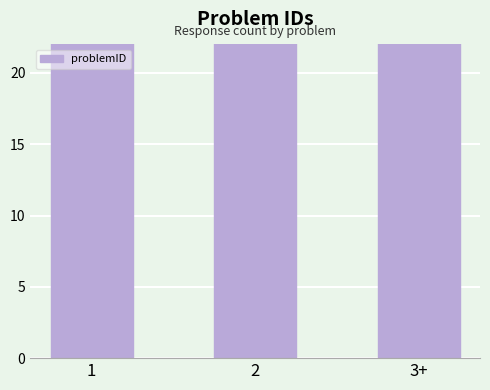

At which category does the chart reach its minimum across all series?

1